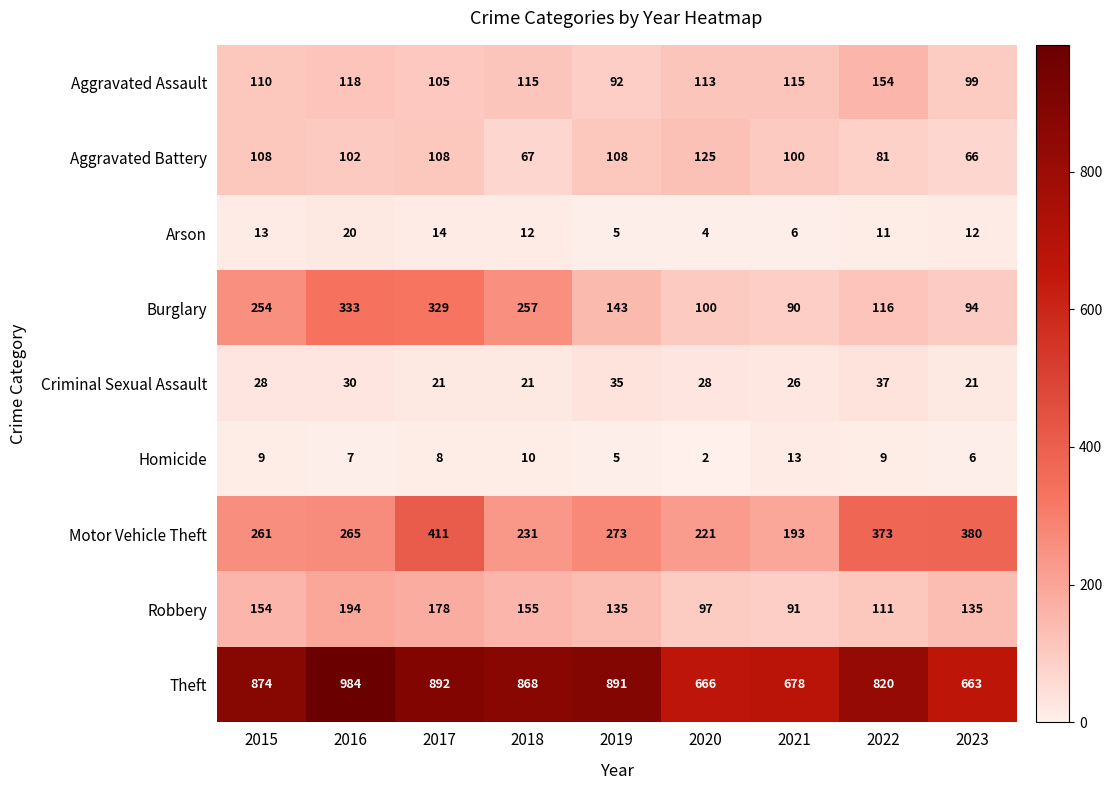

Which series has the largest total across all categories?

Theft